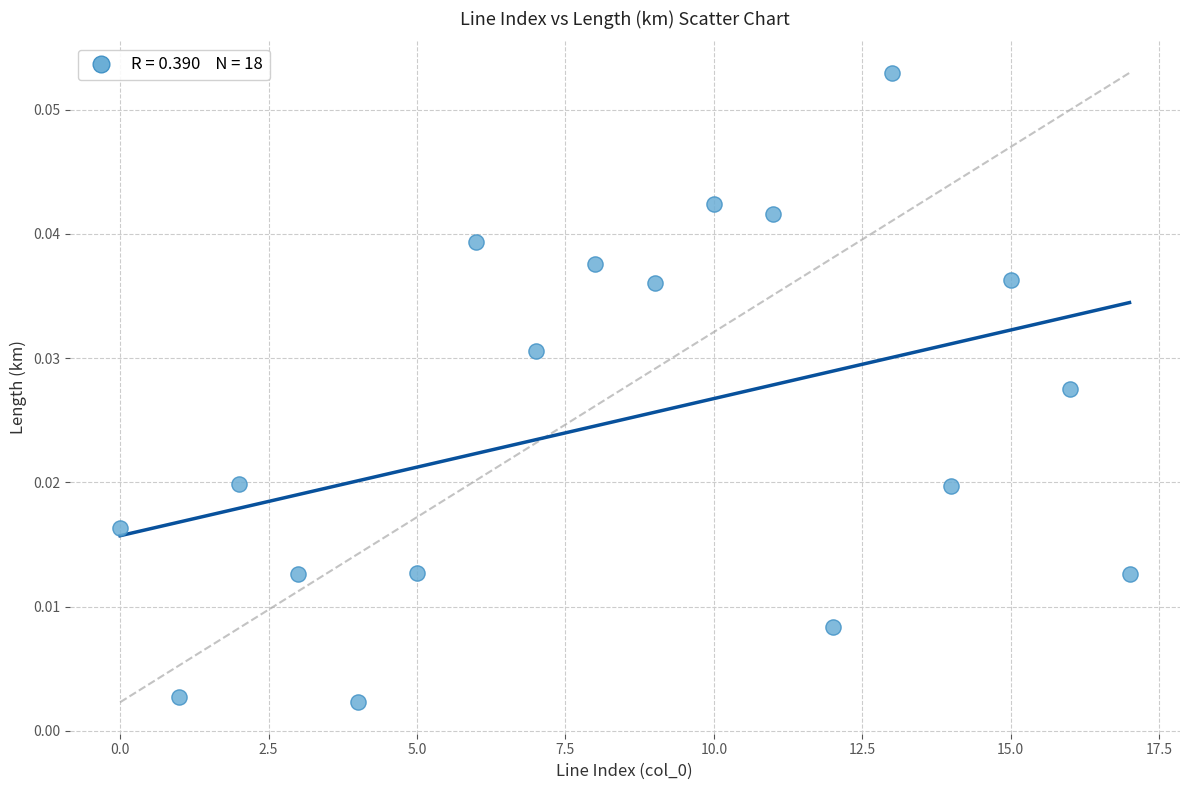

How many points are shown in the scatter plot?

18